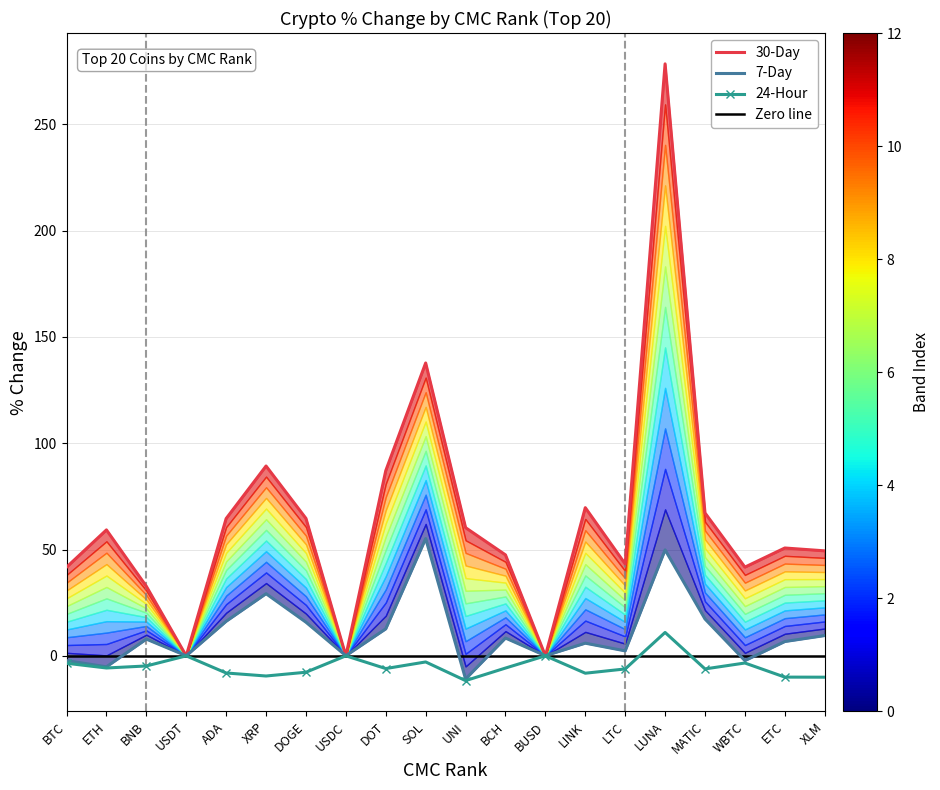

What is the approximate value of 24-Hour at BNB?

-4.8